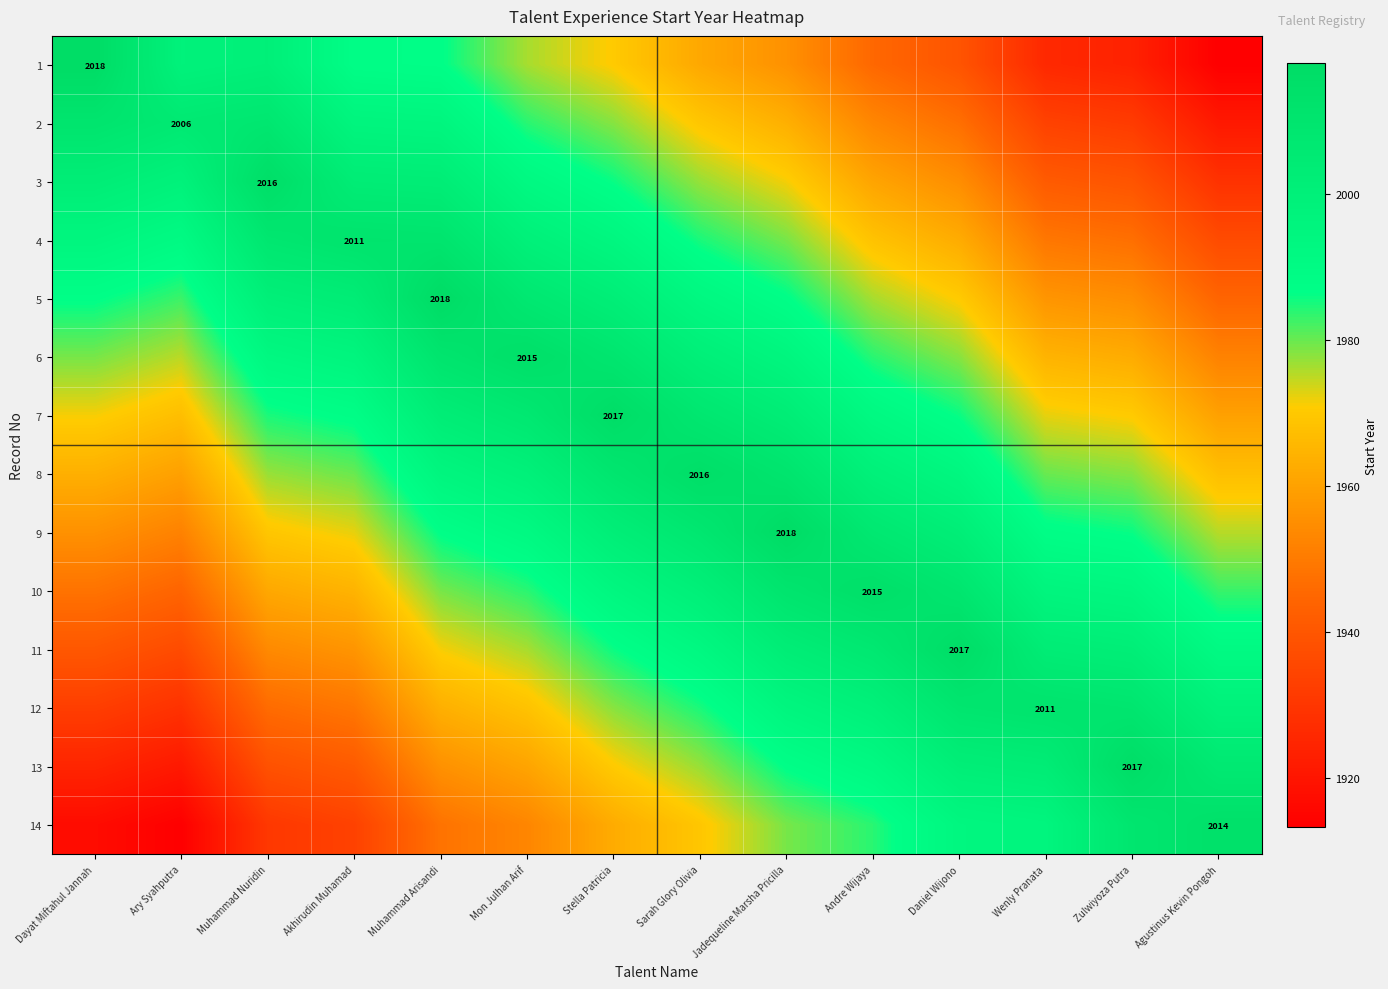

Is the value of 9 at Jadequeline Marsha Pricilla greater than the value of 14 at Muhammad Arisandi?

Yes